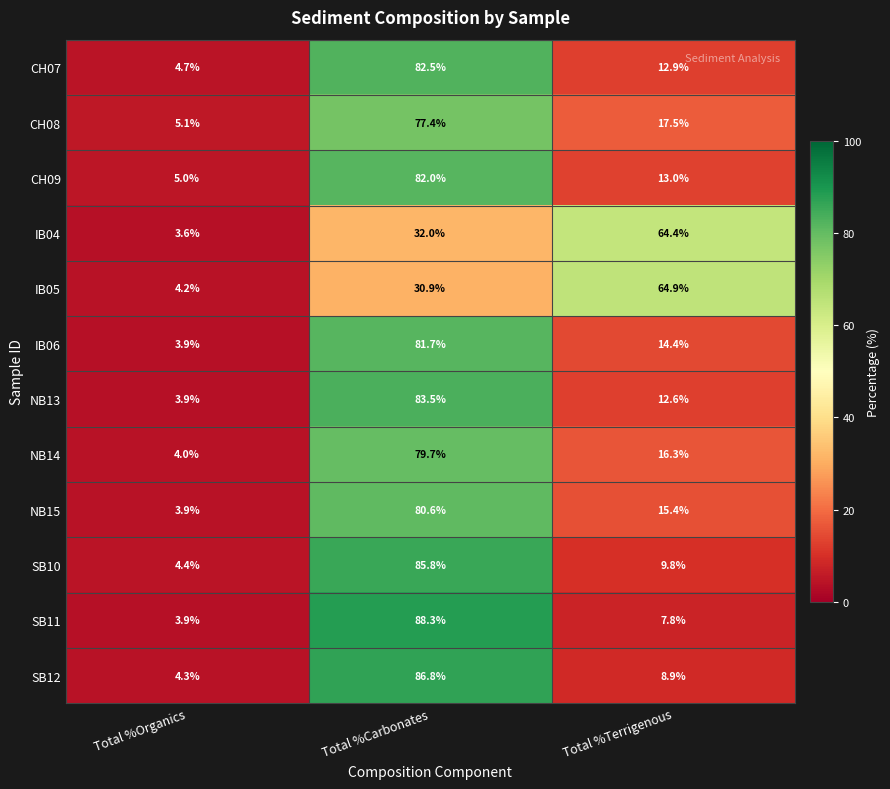

What is the greatest value displayed?

88.3